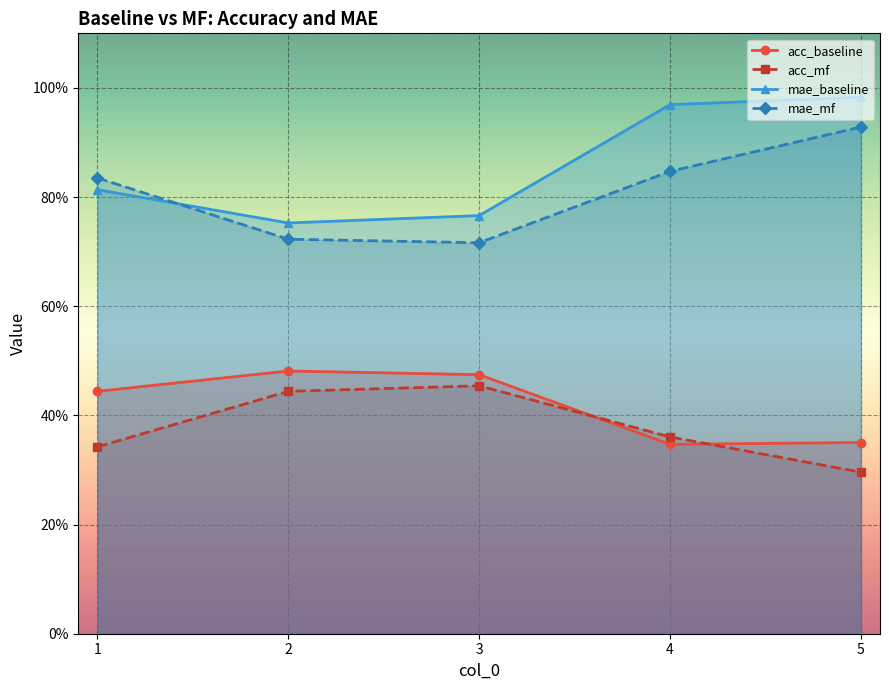

What are all the series names shown in the legend?

acc_baseline, acc_mf, mae_baseline, mae_mf